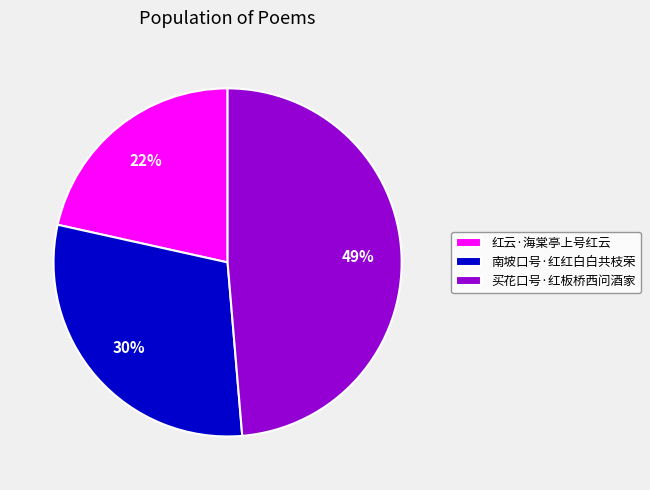

Between 红云·海棠亭上号红云 and 南坡口号·红红白白共枝荣, which is larger?

南坡口号·红红白白共枝荣